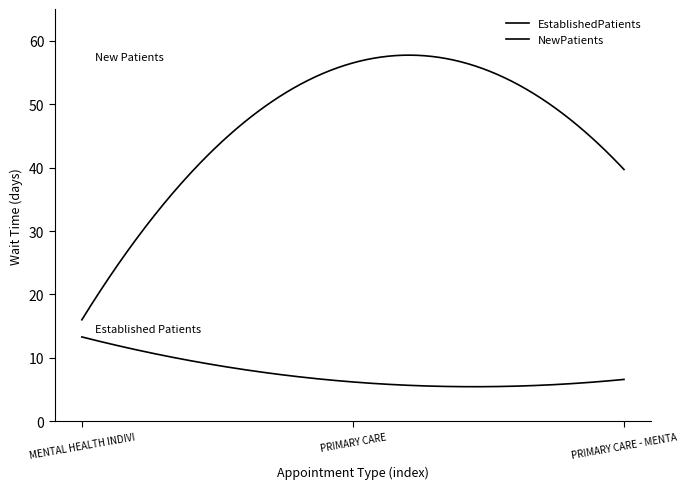

Which series has the widest spread of values?

NewPatients